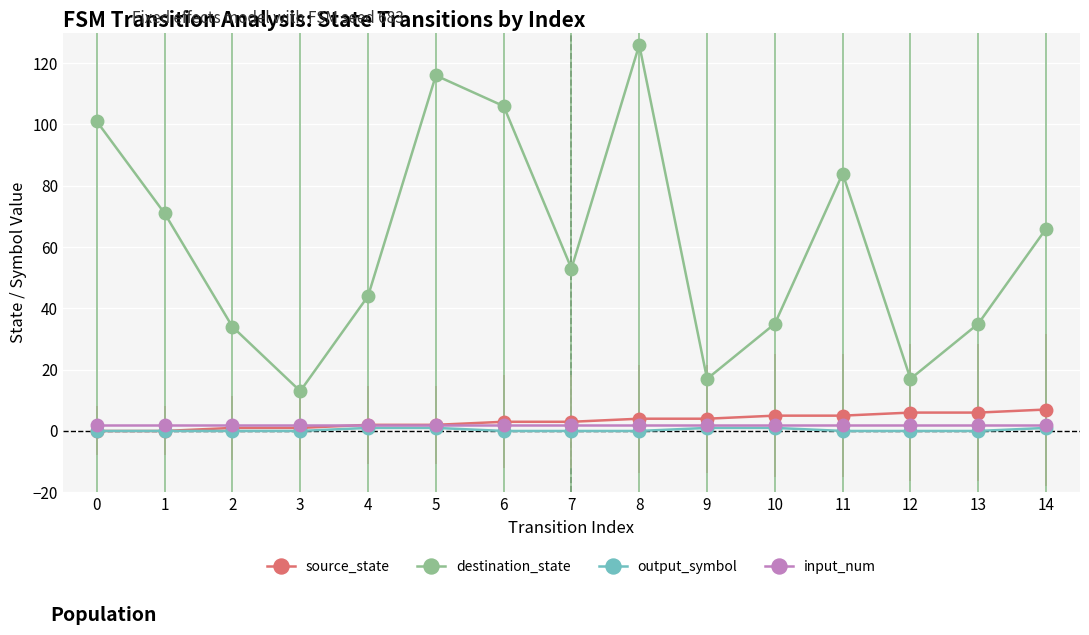

Which series has the largest total across all categories?

destination_state